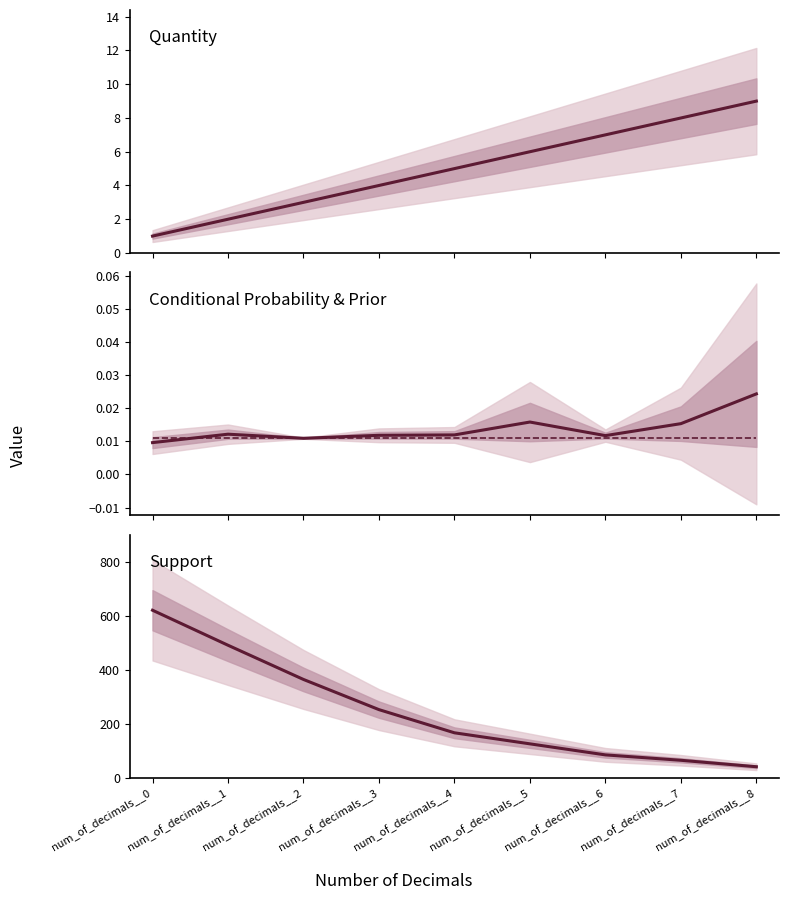

Reading right to left, what are all the values shown in this chart?

Quantity: num_of_decimals__8=9.0	num_of_decimals__7=8.0	num_of_decimals__6=7.0	num_of_decimals__5=6.0	num_of_decimals__4=5.0	num_of_decimals__3=4.0	num_of_decimals__2=3.0	num_of_decimals__1=2.0	num_of_decimals__0=1.0
Conditional Probability: num_of_decimals__8=0.0	num_of_decimals__7=0.0	num_of_decimals__6=0.0	num_of_decimals__5=0.0	num_of_decimals__4=0.0	num_of_decimals__3=0.0	num_of_decimals__2=0.0	num_of_decimals__1=0.0	num_of_decimals__0=0.0
Prior: num_of_decimals__8=0.0	num_of_decimals__7=0.0	num_of_decimals__6=0.0	num_of_decimals__5=0.0	num_of_decimals__4=0.0	num_of_decimals__3=0.0	num_of_decimals__2=0.0	num_of_decimals__1=0.0	num_of_decimals__0=0.0
Support: num_of_decimals__8=41.0	num_of_decimals__7=65.0	num_of_decimals__6=85.0	num_of_decimals__5=126.0	num_of_decimals__4=167.0	num_of_decimals__3=253.0	num_of_decimals__2=365.0	num_of_decimals__1=492.0	num_of_decimals__0=622.0